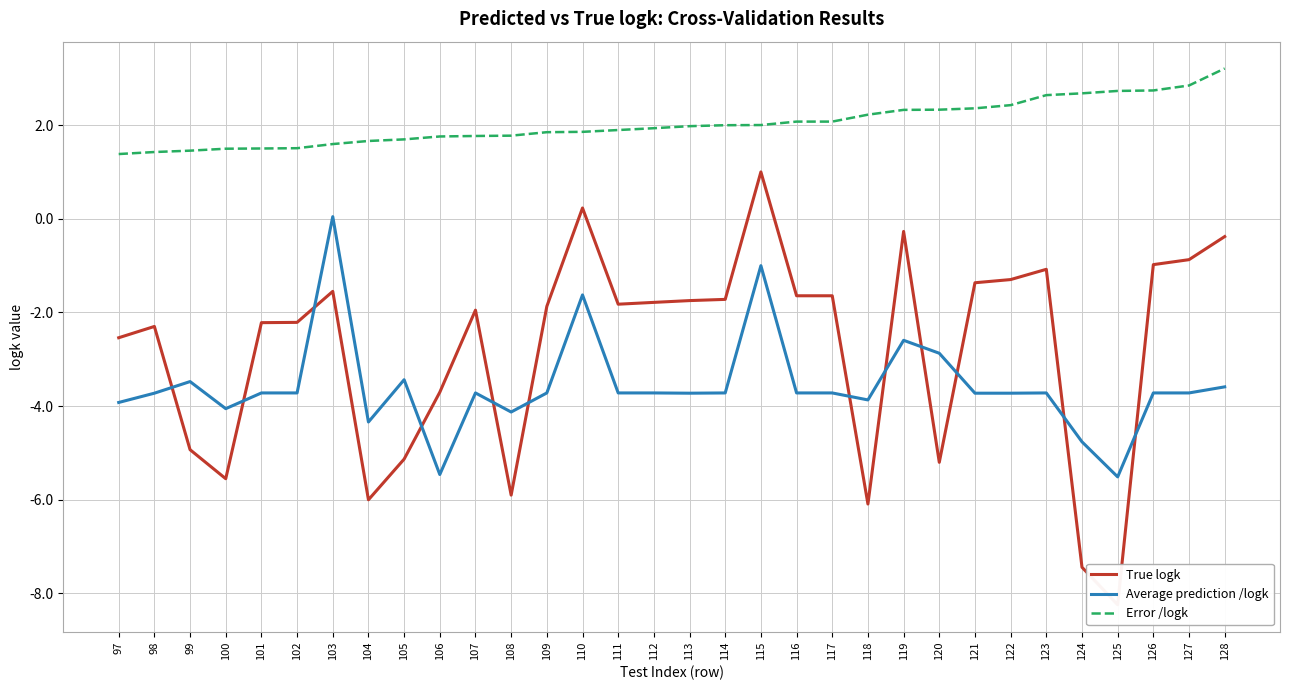

What is the sum of all Average prediction /logk values?

-114.1